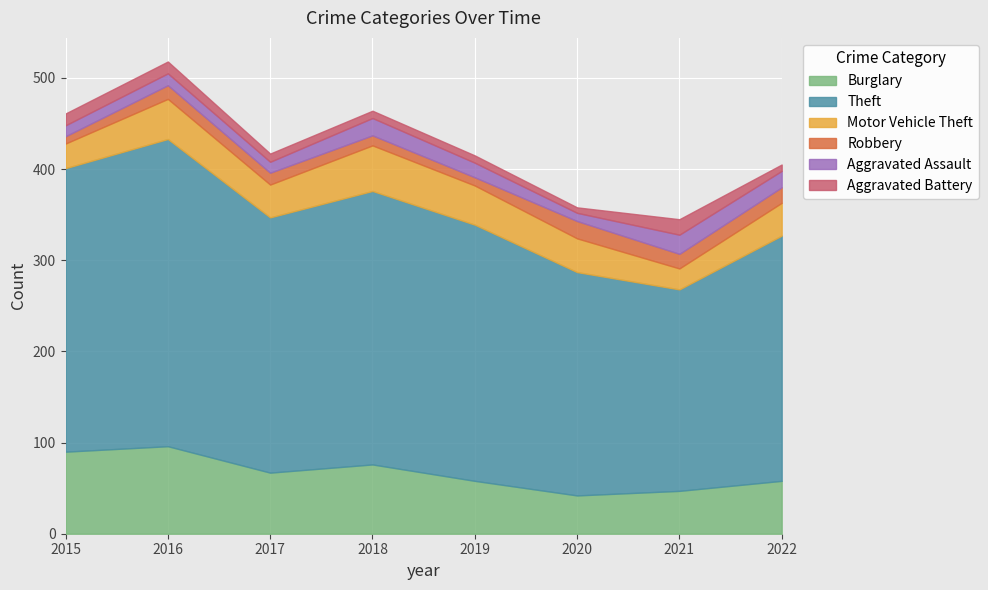

Where does the Robbery series first go above 15?

2020